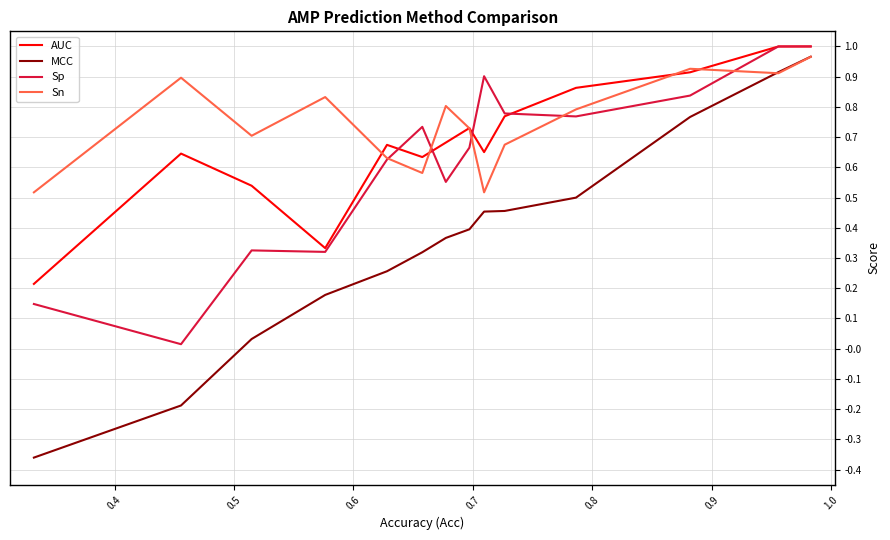

True or false: MCC and Sp cross at least once.

False